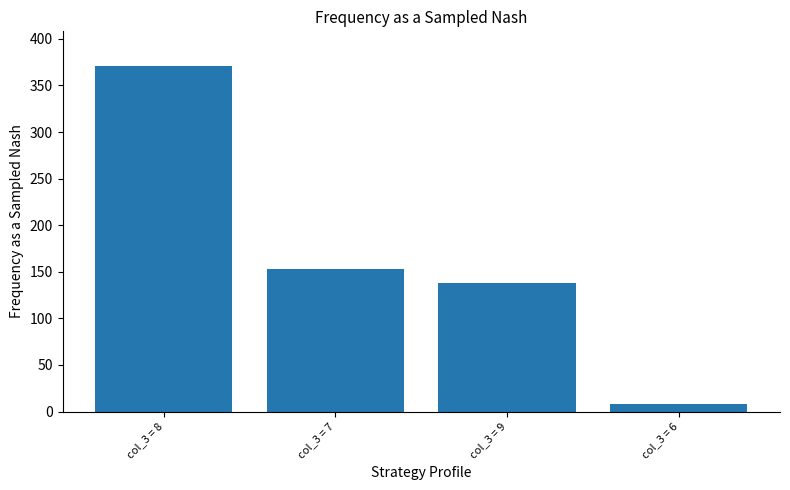

True or false: the data shows 8 at col_3 = 6.

True